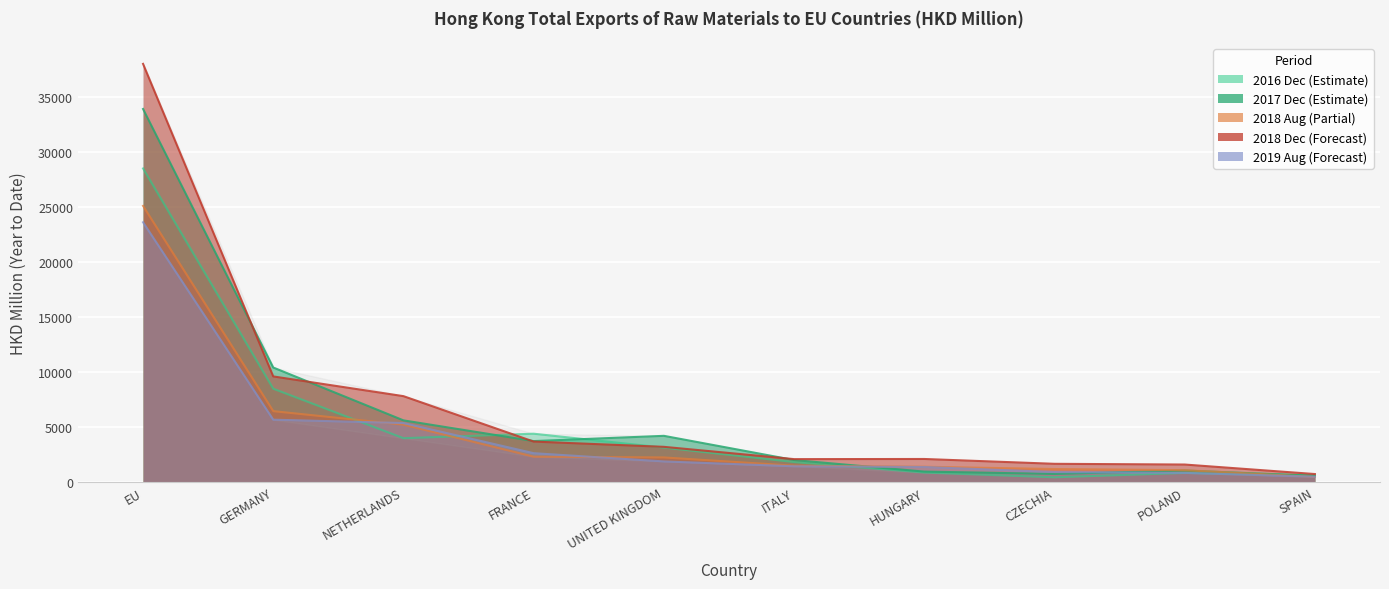

How many values in the 201808 series exceed 2238?

5